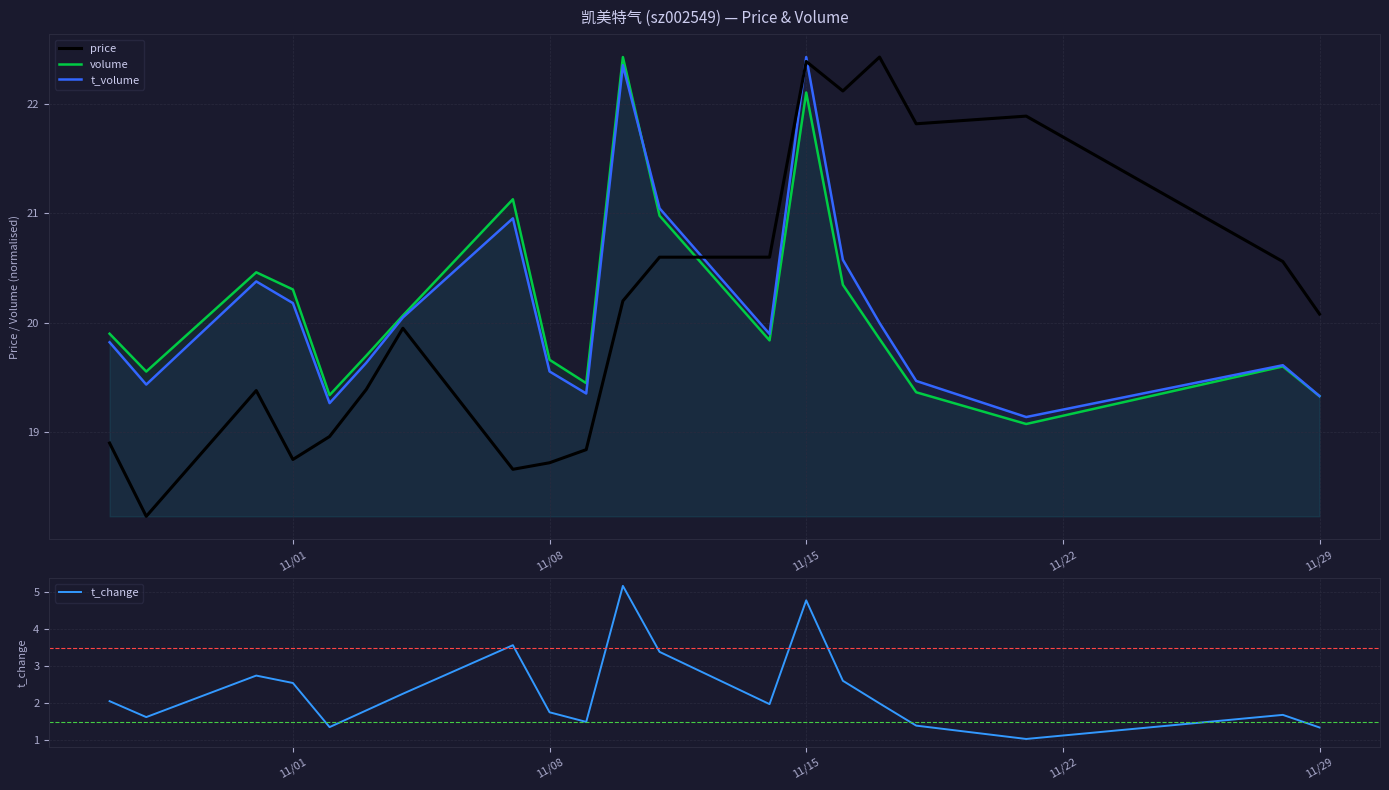

Is the value of price at 11/01 greater than the value of volume at 11/01?

No